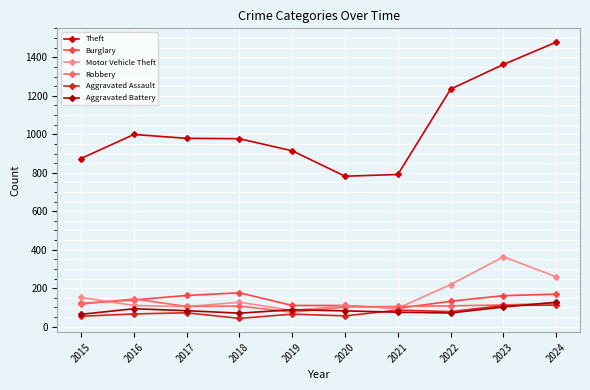

How many interior local valleys does the Motor Vehicle Theft series have?

3